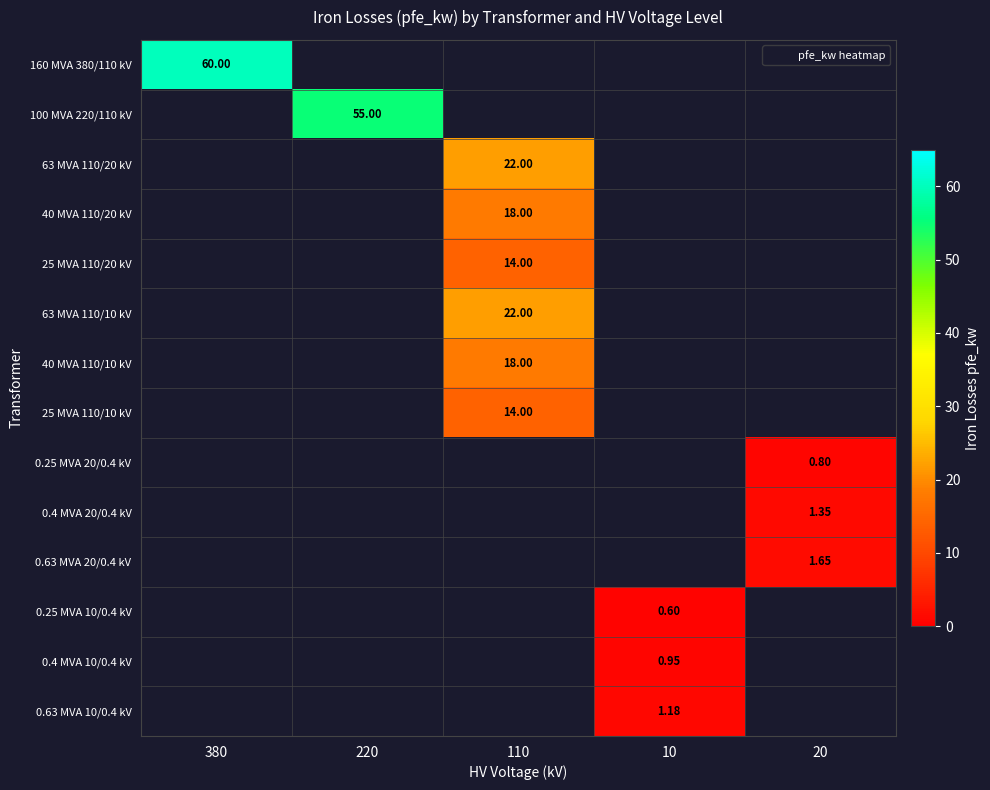

Rank the series at 10 from lowest to highest value.

160 MVA 380/110 kV, 100 MVA 220/110 kV, 63 MVA 110/20 kV, 40 MVA 110/20 kV, 25 MVA 110/20 kV, 63 MVA 110/10 kV, 40 MVA 110/10 kV, 25 MVA 110/10 kV, 0.25 MVA 20/0.4 kV, 0.4 MVA 20/0.4 kV, 0.63 MVA 20/0.4 kV, 0.25 MVA 10/0.4 kV, 0.4 MVA 10/0.4 kV, 0.63 MVA 10/0.4 kV